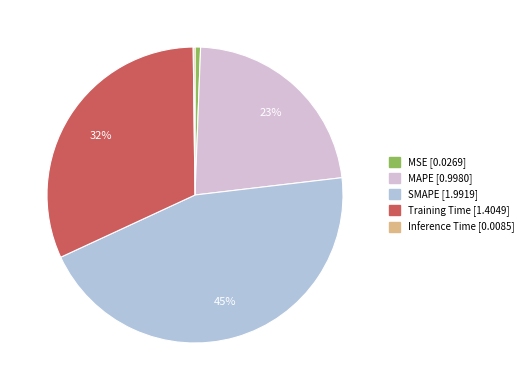

Do MAPE and SMAPE together represent more than half of the pie?

Yes